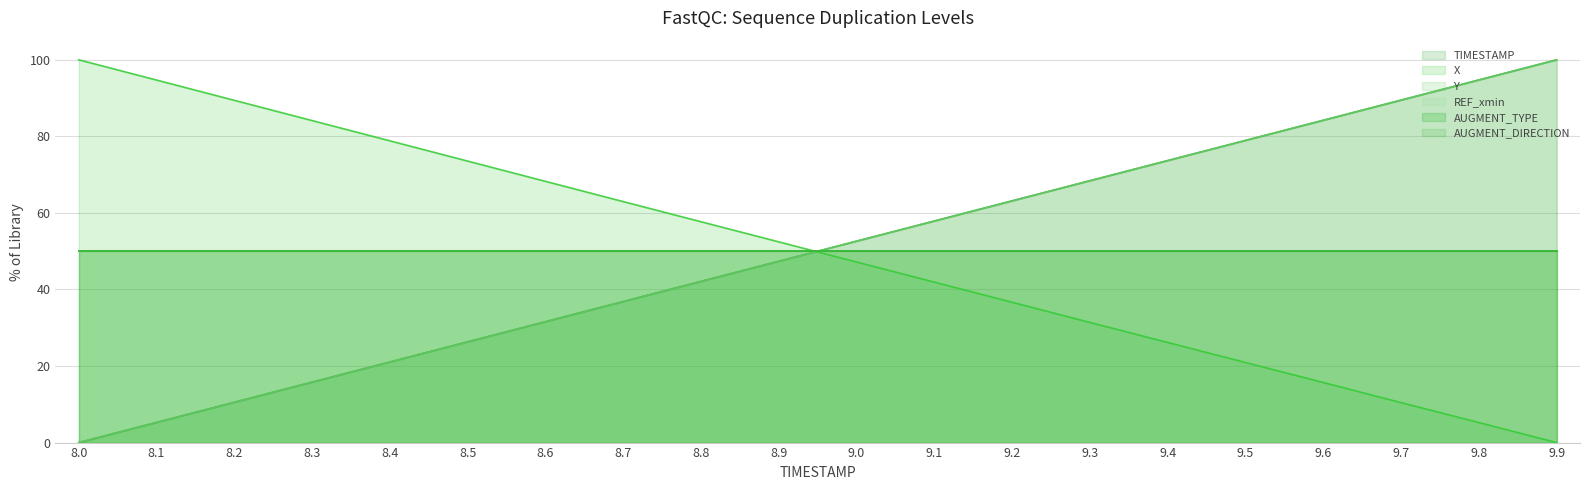

What is the difference between the highest and lowest values at 9.0?

5.5